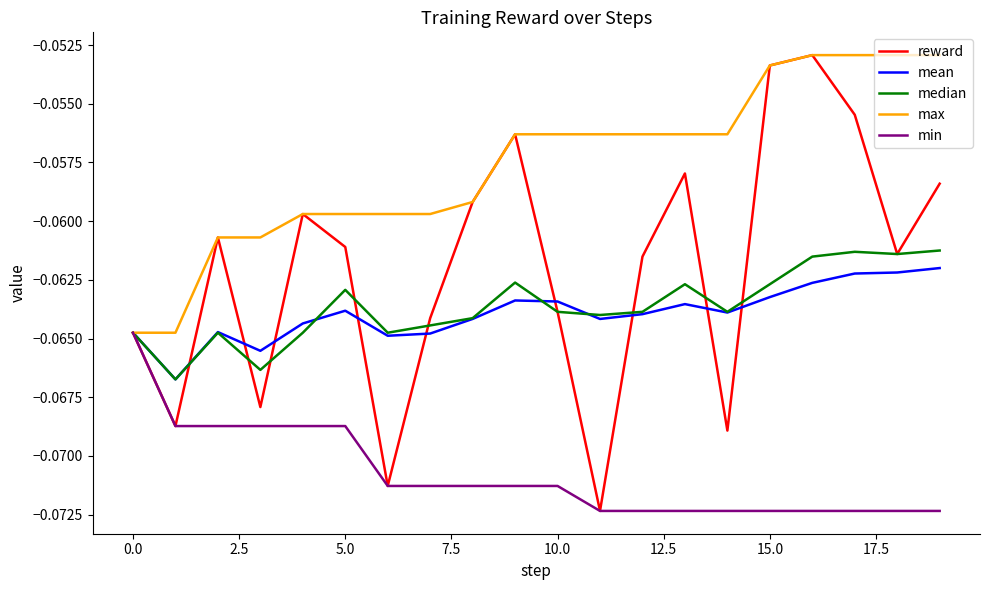

Which series has the largest total across all categories?

max